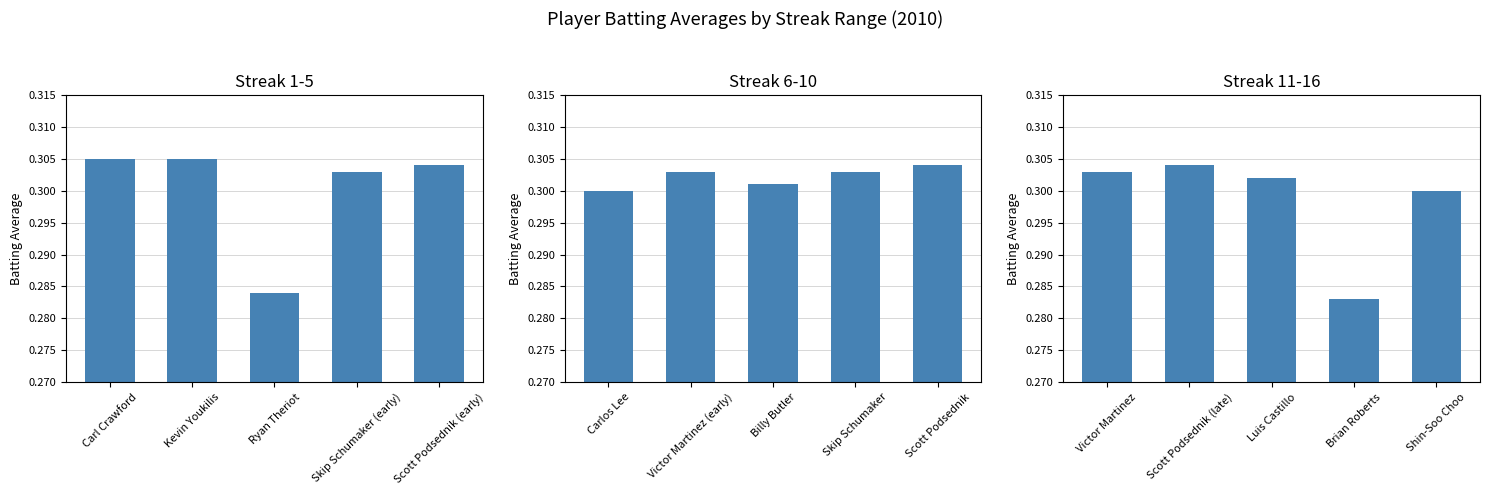

Is the value of Streak 6-10 at Carl Crawford greater than the value of Streak 1-5 at Kevin Youkilis?

No